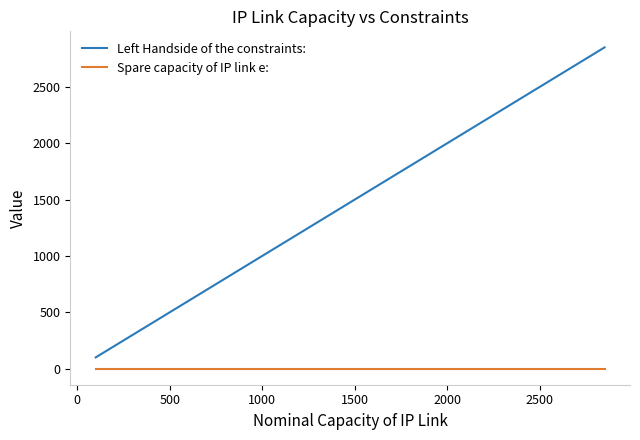

The value of Spare capacity of IP link e: at 12 is -0.0. True or false?

False